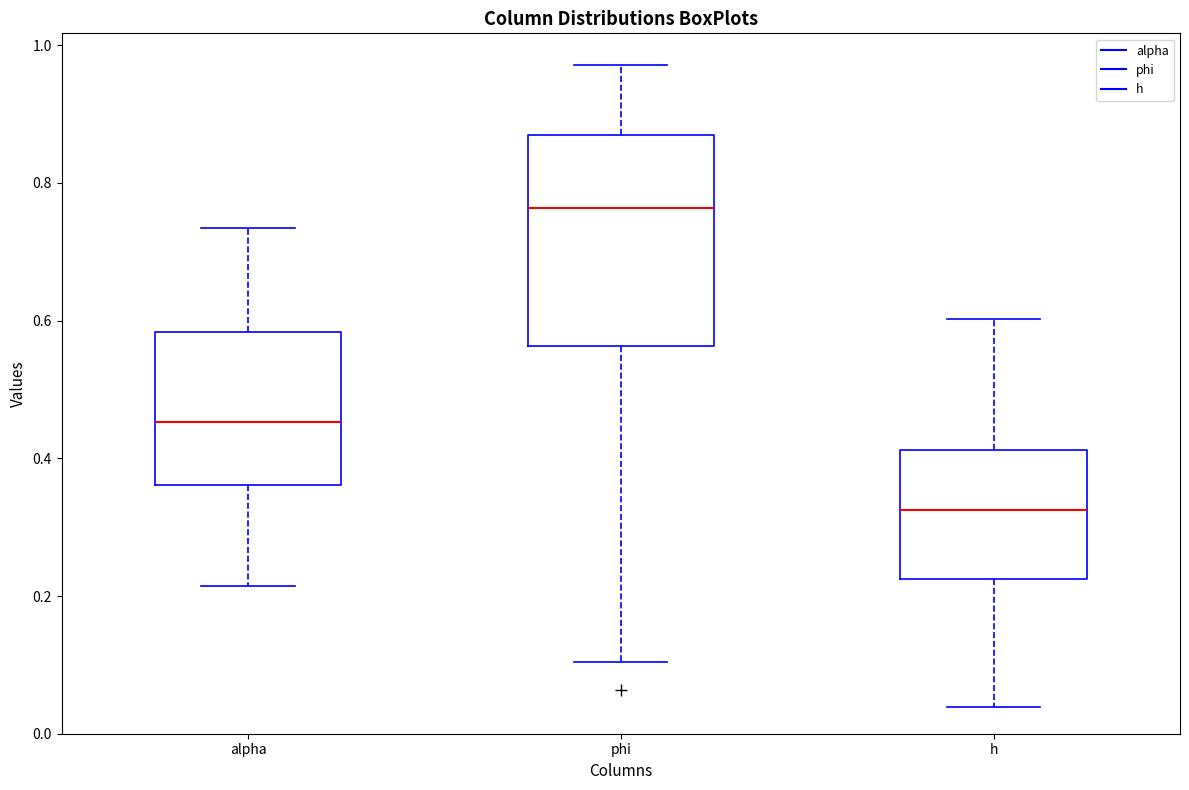

Where is the lower edge of the box for h on the y-axis? The values are not printed on the chart, so give them approximately, as read against the axis.

0.22